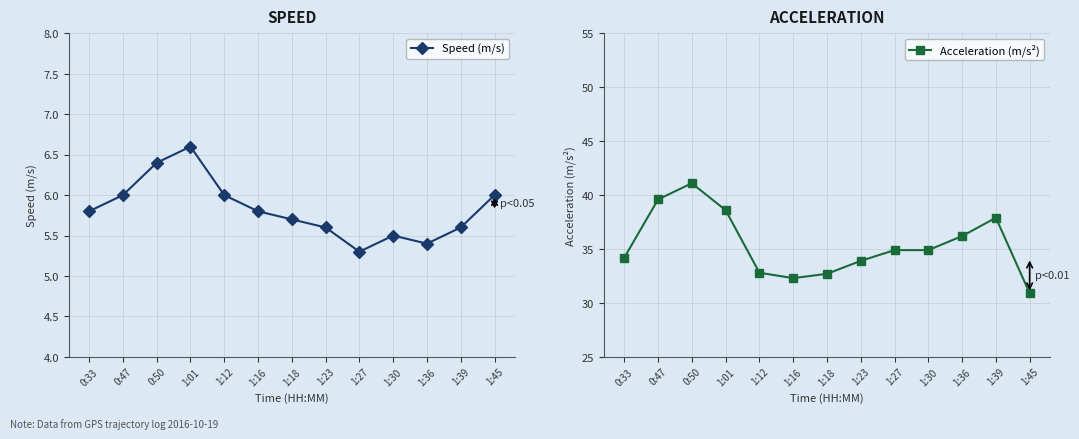

Reading right to left, what are all the values shown in this chart?

Speed (m/s): 6.0	5.6	5.4	5.5	5.3	5.6	5.7	5.8	6.0	6.6	6.4	6.0	5.8
Acceleration (m/s²): 30.9	37.9	36.2	34.9	34.9	33.9	32.7	32.3	32.8	38.6	41.1	39.6	34.2